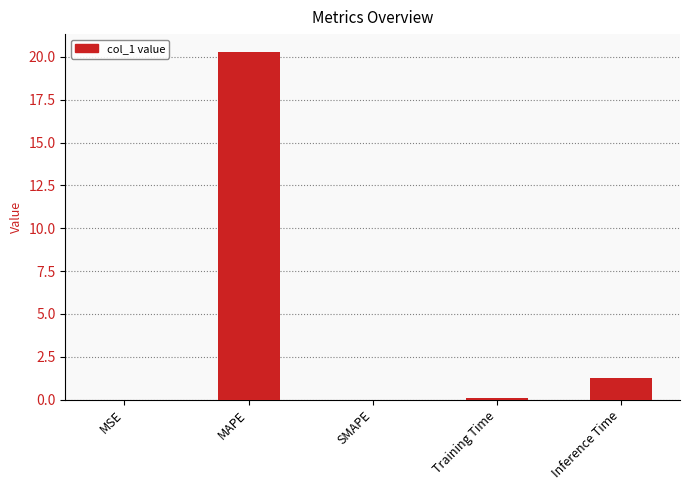

At which label is the value closest to 10?

Inference Time